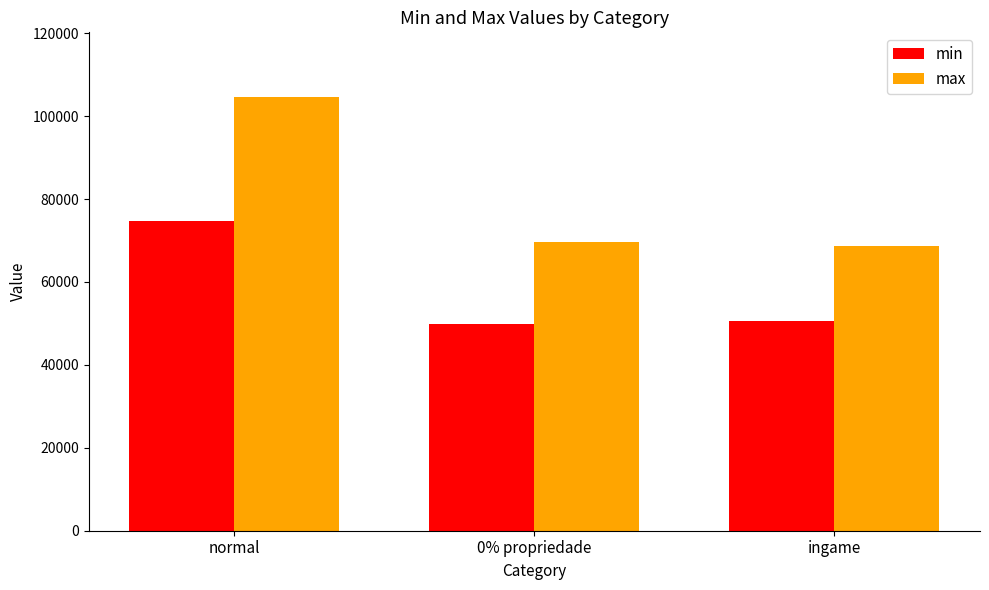

Are the bars grouped side by side (vs. stacked)?

Yes